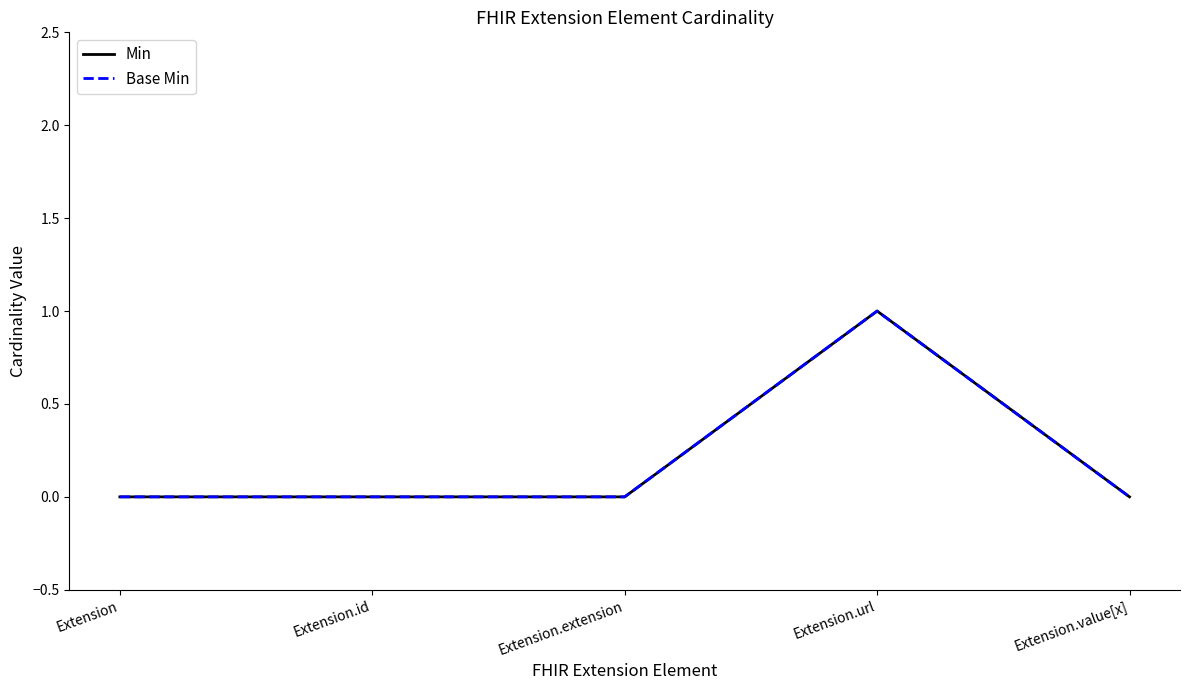

What is the greatest value displayed?

1